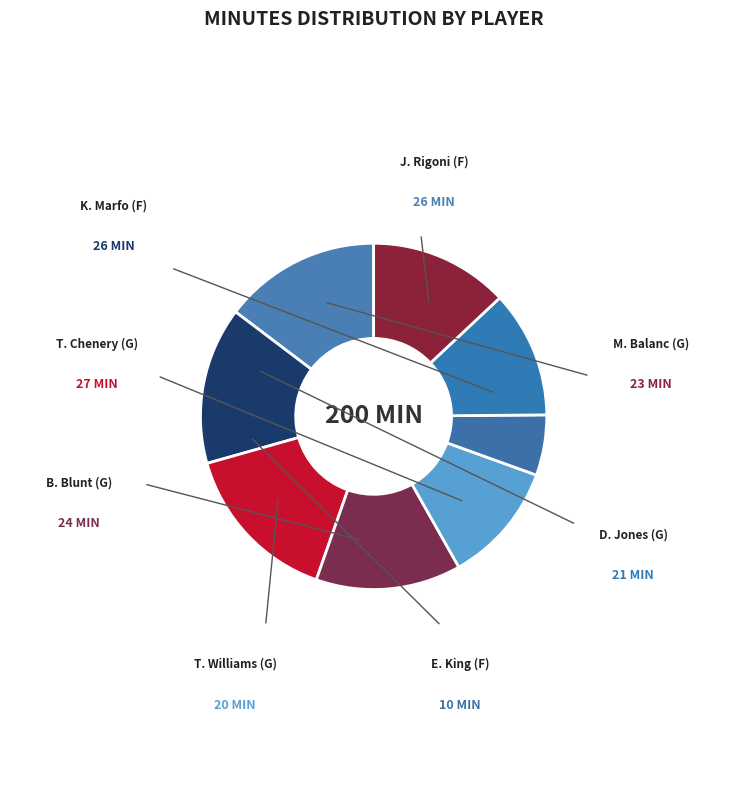

What is the smallest slice in the pie chart?

E. King (F)